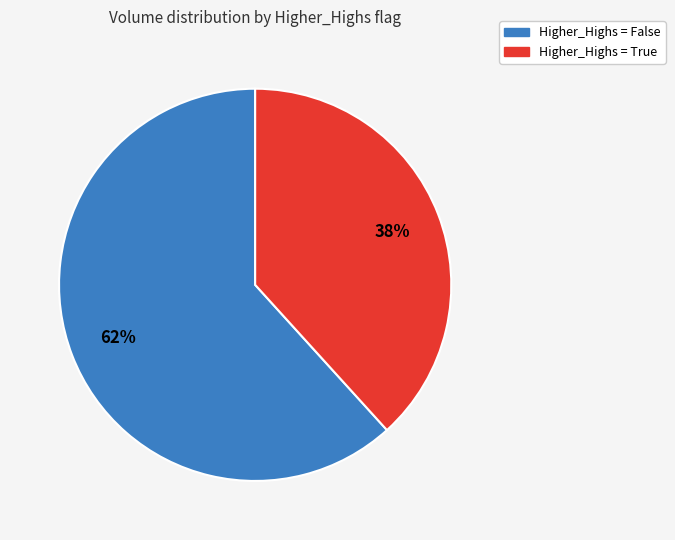

To the nearest percent, what is the average slice percentage?

50%